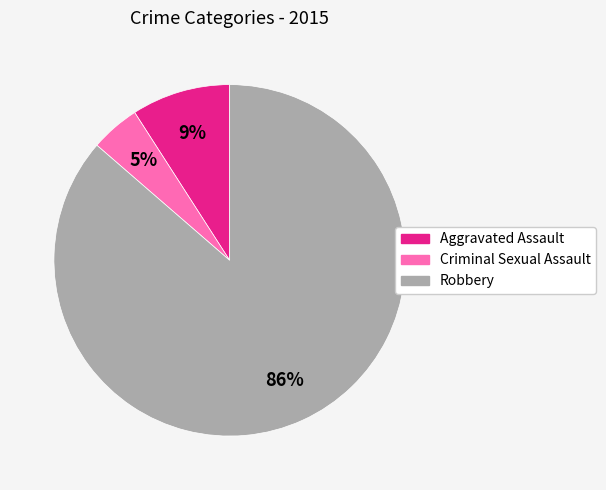

What is the ratio of the value at Aggravated Assault to the value at Robbery?

0.1